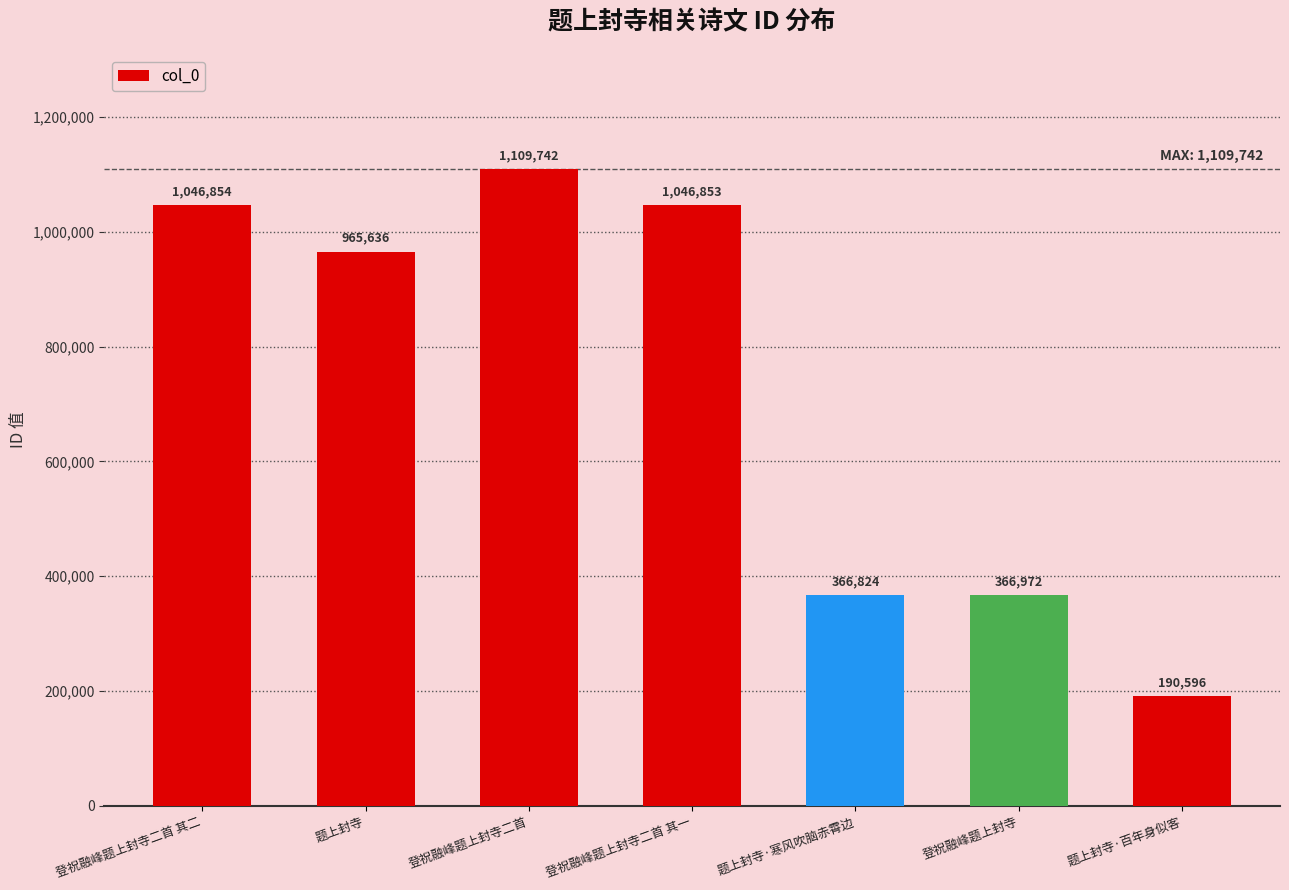

Rank the categories by value from lowest to highest.

题上封寺·百年身似客, 题上封寺·寒风吹脑赤霄边, 登祝融峰题上封寺, 题上封寺, 登祝融峰题上封寺二首 其一, 登祝融峰题上封寺二首 其二, 登祝融峰题上封寺二首